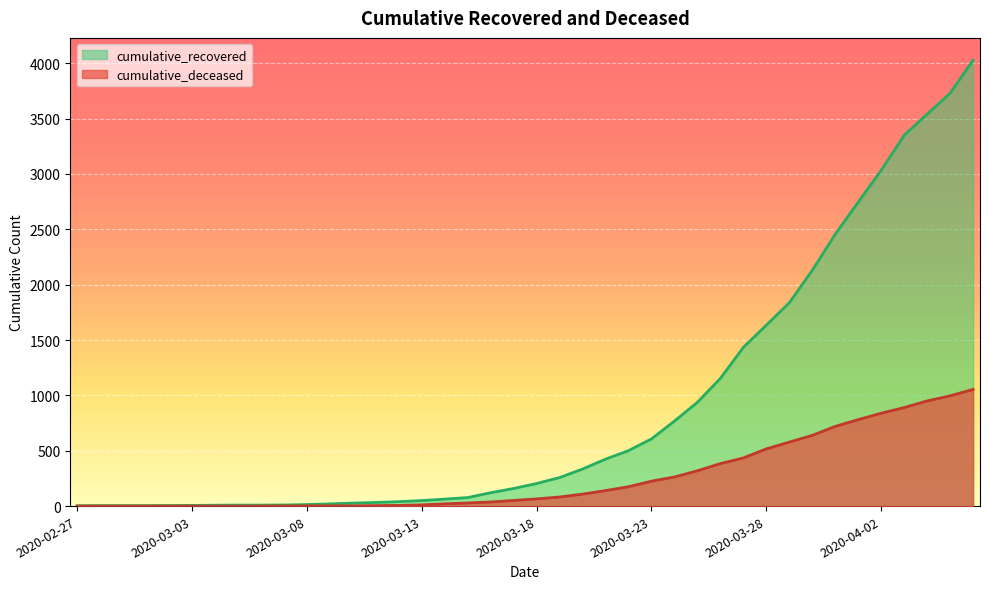

What is the value of the cumulative_deceased point at the 16th from the left?

11